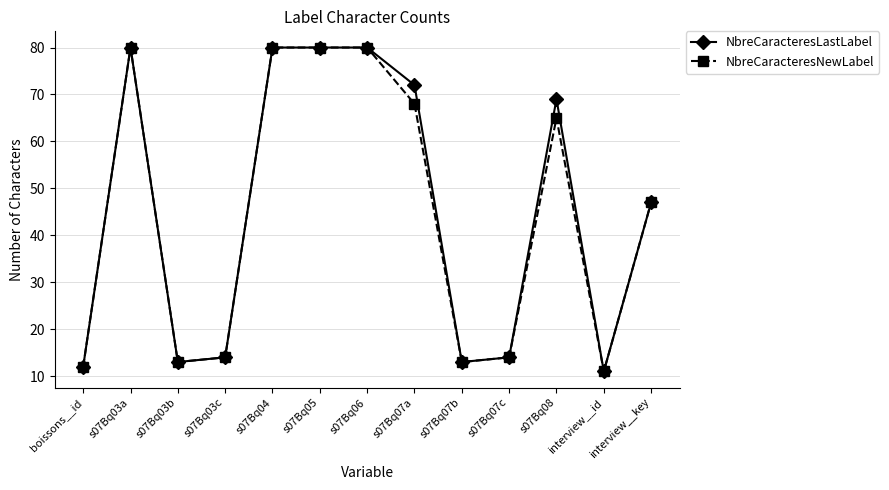

What is the difference between the maximum and minimum values in the NbreCaracteresNewLabel series?

69